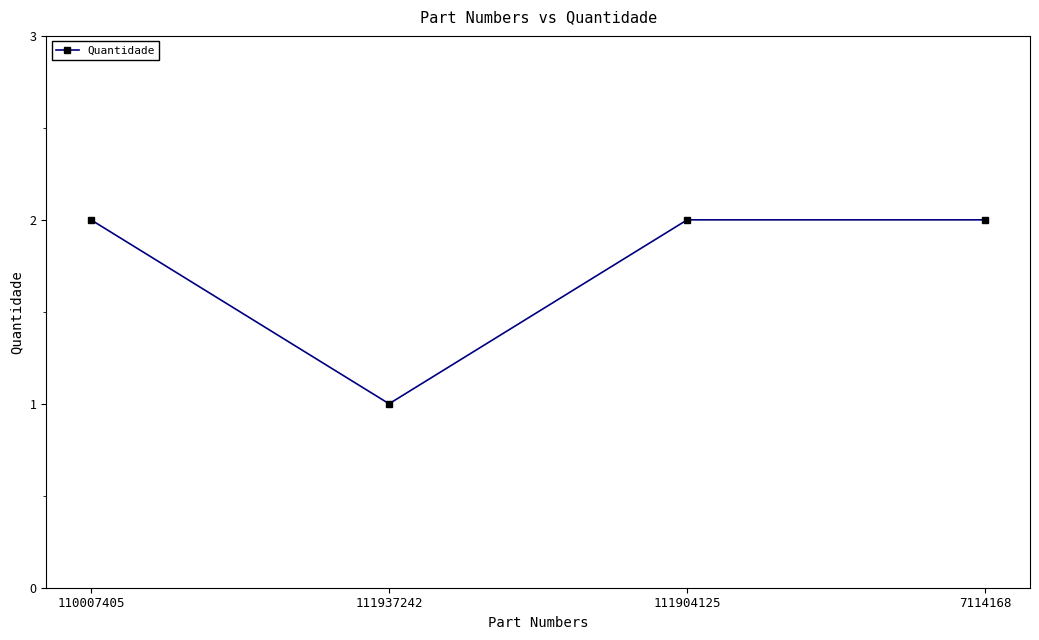

Reading left to right, transcribe all the data shown in this chart.

2	1	2	2